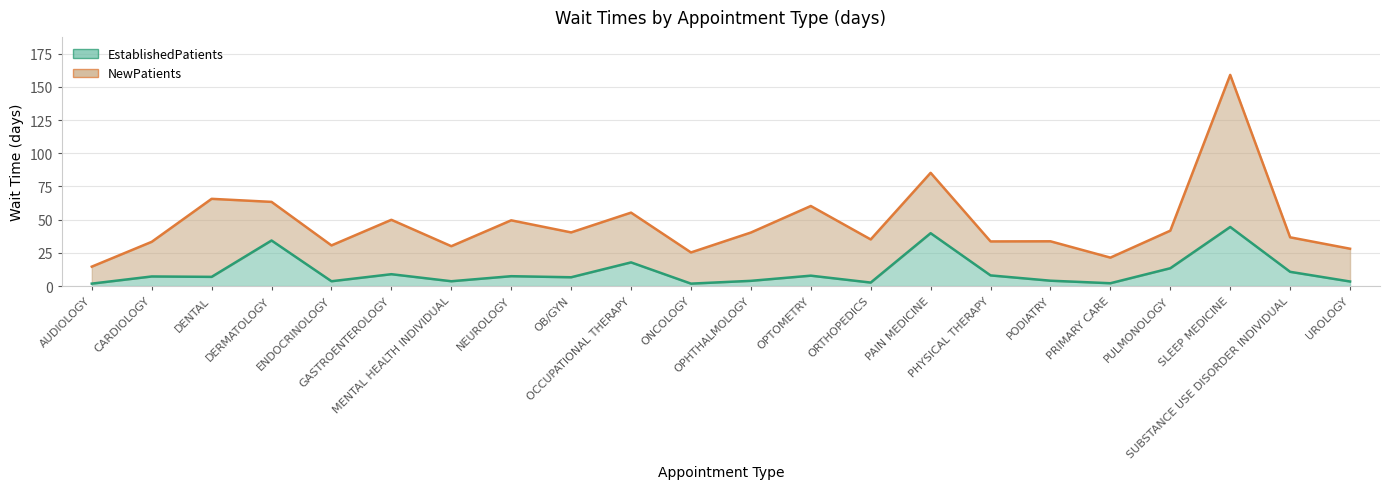

What is the minimum value shown in the chart?

1.8